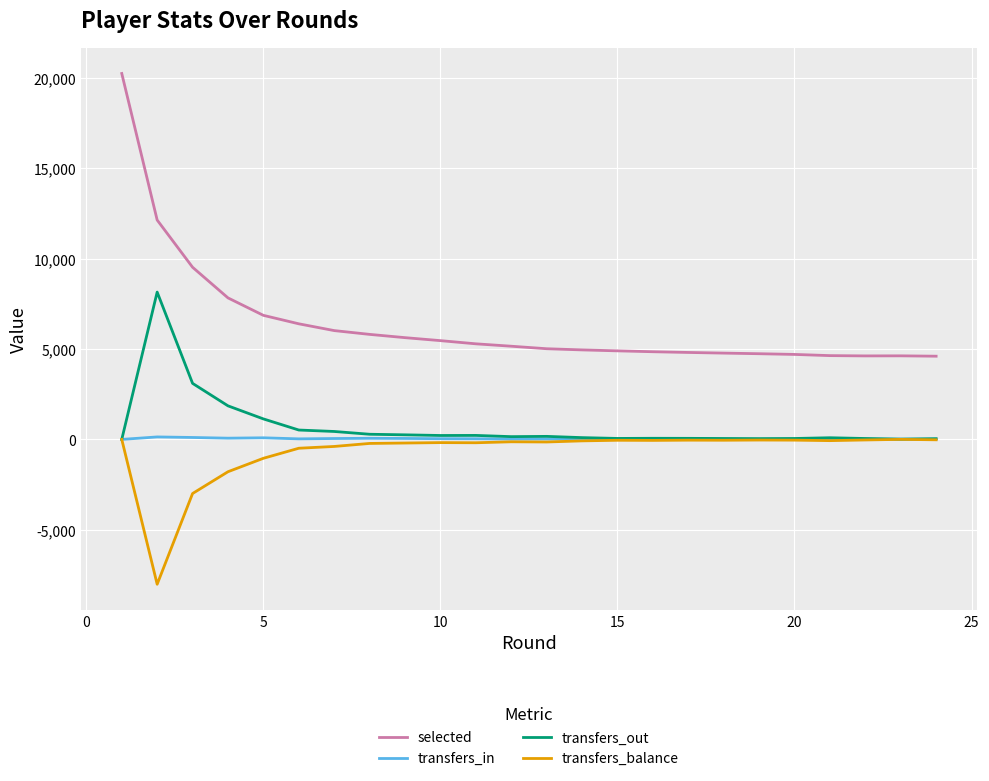

What are all the series names shown in the legend?

selected, transfers_in, transfers_out, transfers_balance